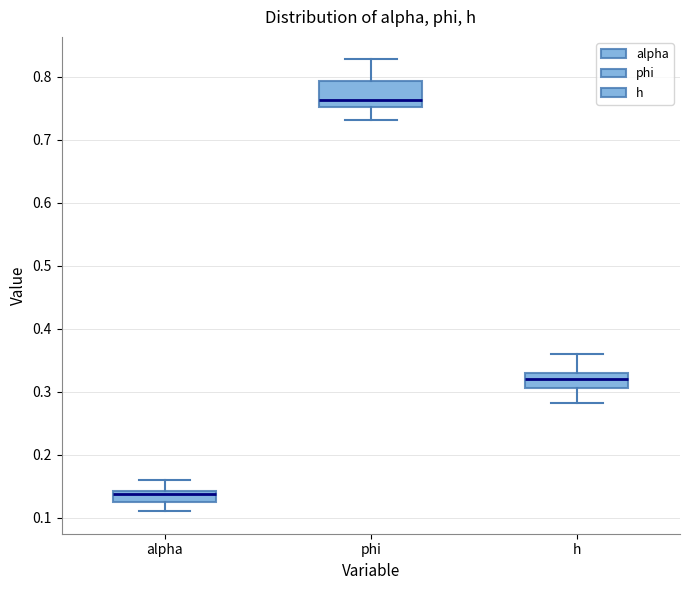

Which box's median line is the highest?

phi